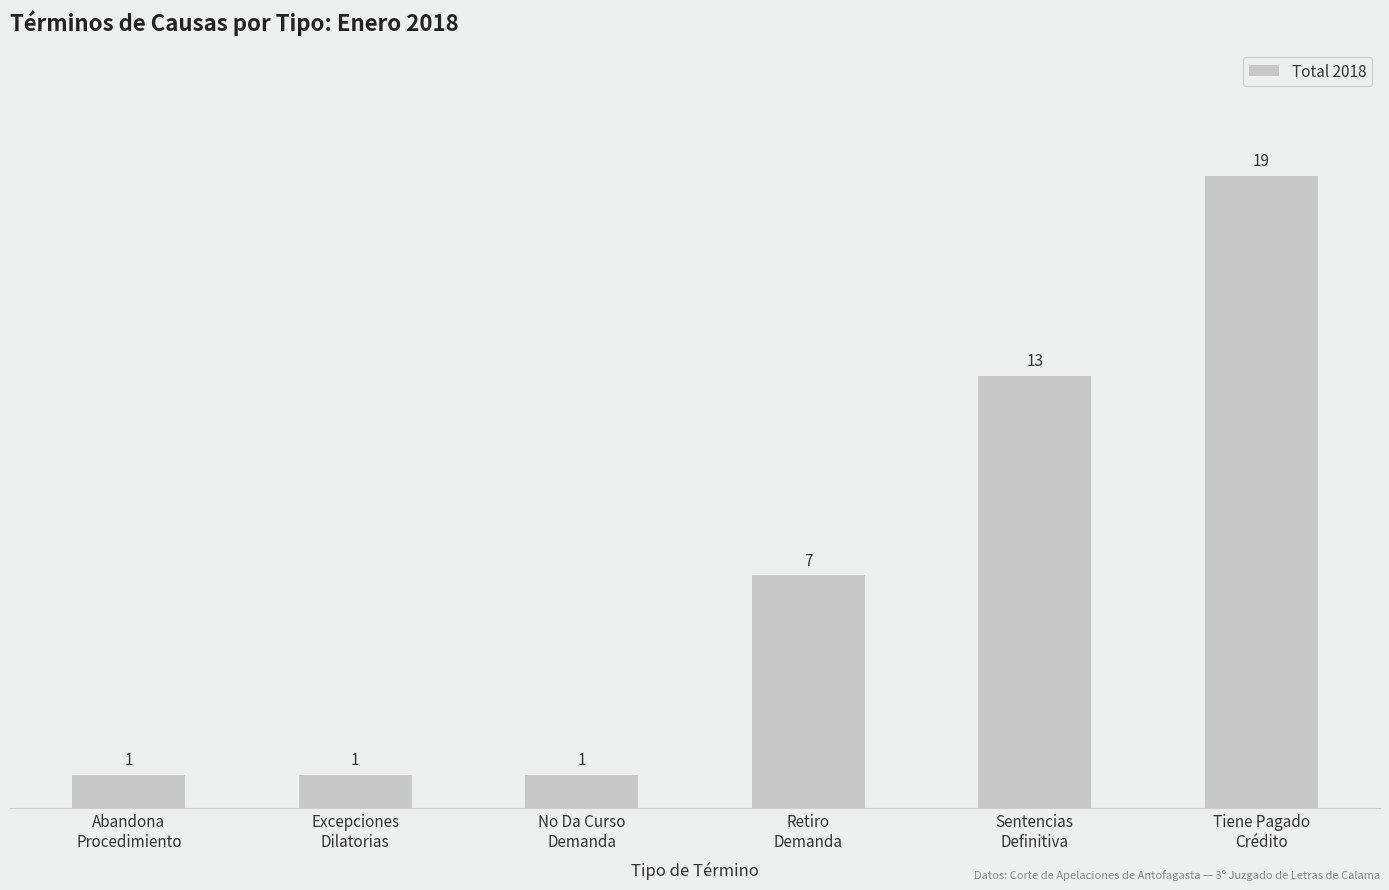

Reading left to right, list all the values displayed in this chart.

Abandona
Procedimiento=1	Excepciones
Dilatorias=1	No Da Curso
Demanda=1	Retiro
Demanda=7	Sentencias
Definitiva=13	Tiene Pagado
Crédito=19